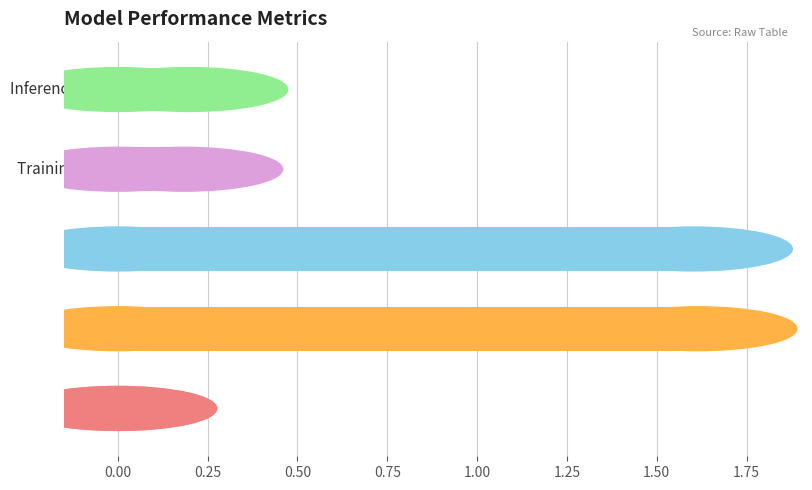

Are the bars grouped side by side (vs. stacked)?

No